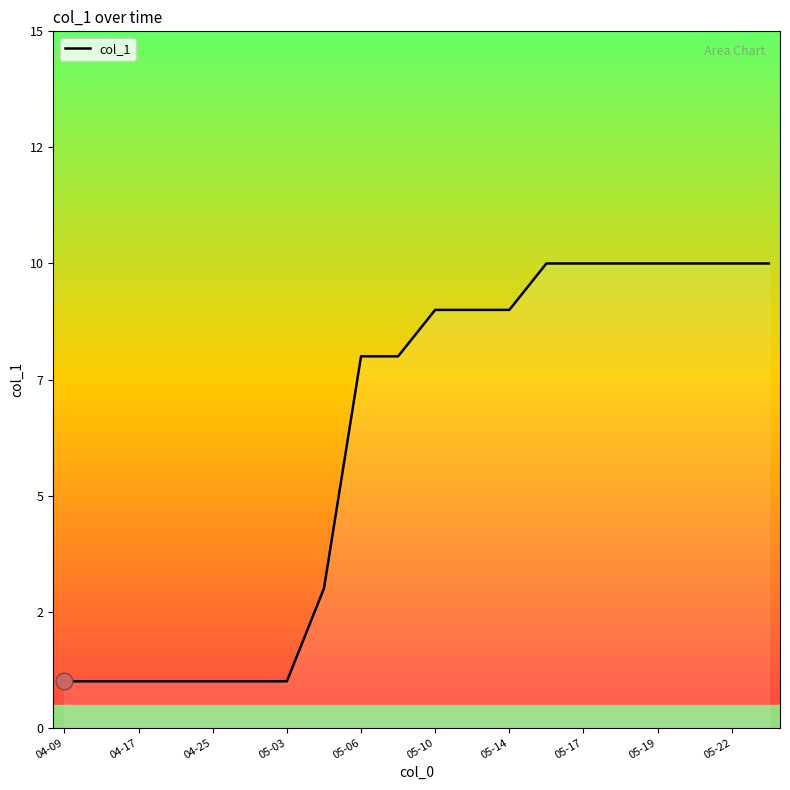

How many categories are shown in the chart?

20